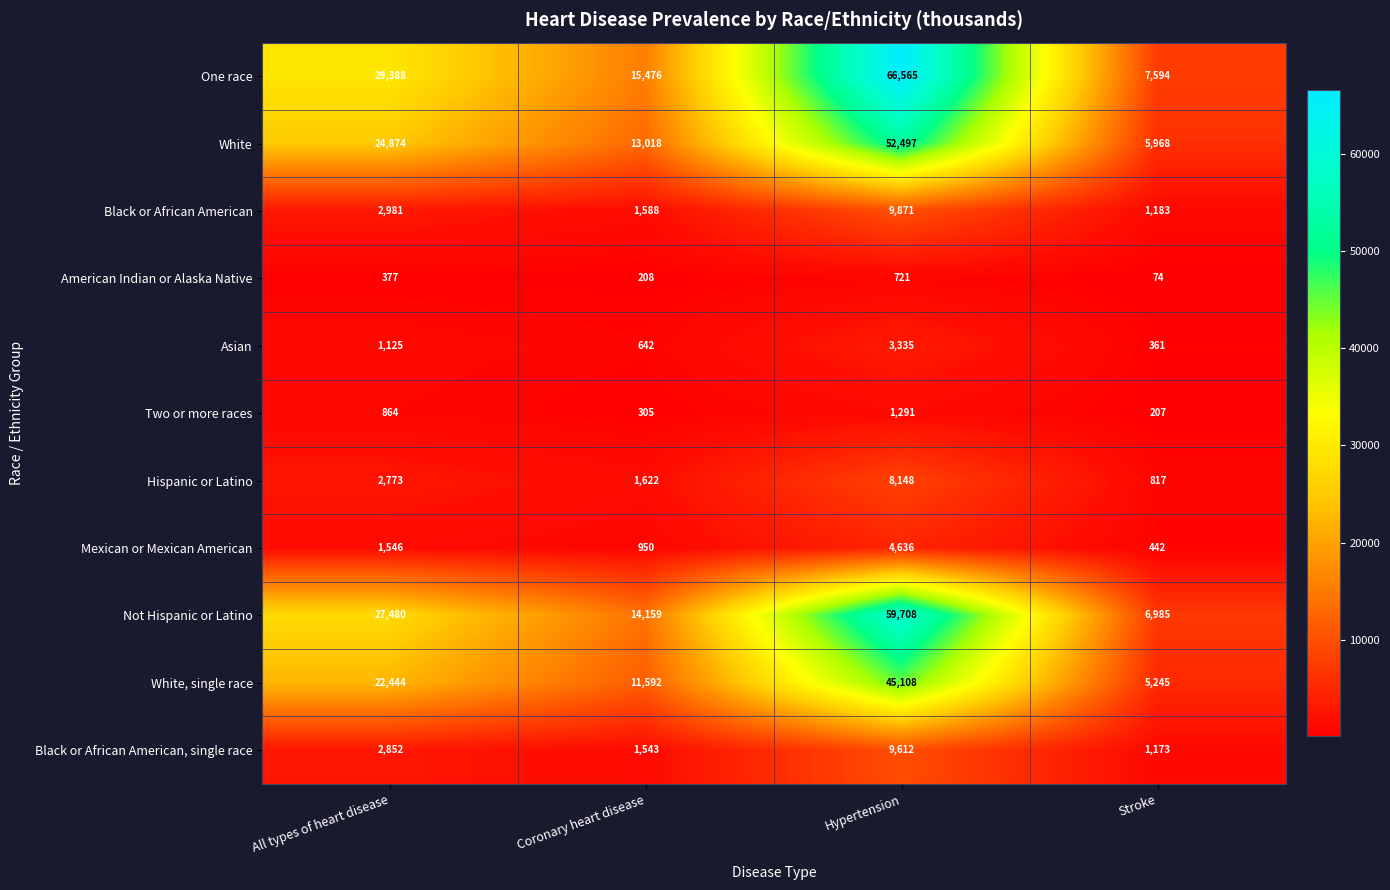

At which category is the sum across all series the highest?

Hypertension